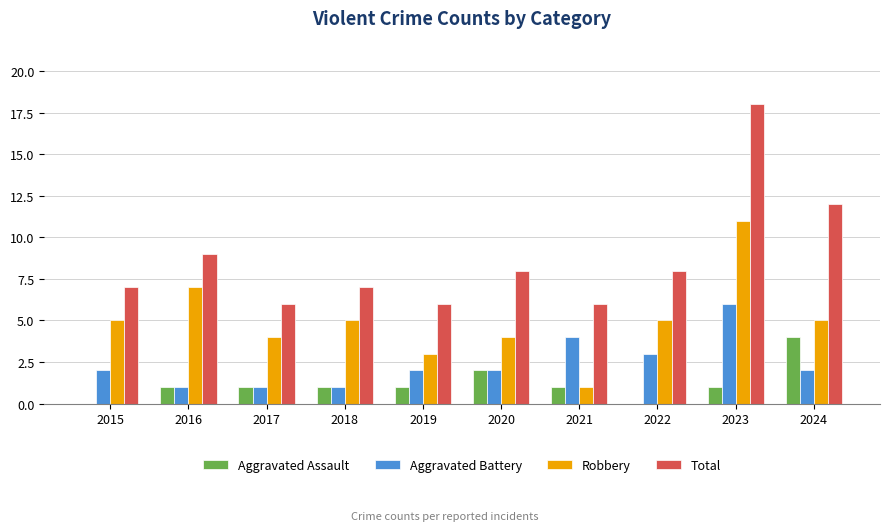

What is the average value of the Aggravated Assault series?

1